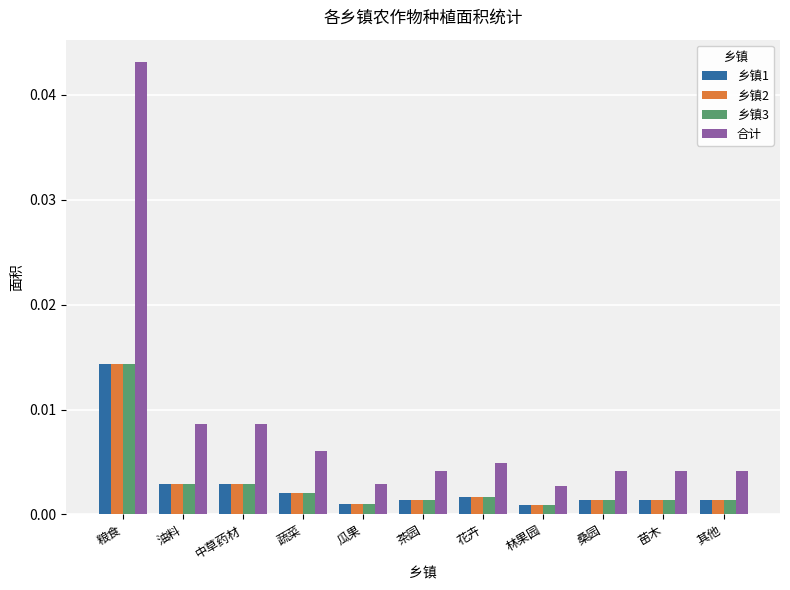

Between 粮食 and 花卉, which series saw the biggest shift?

合计